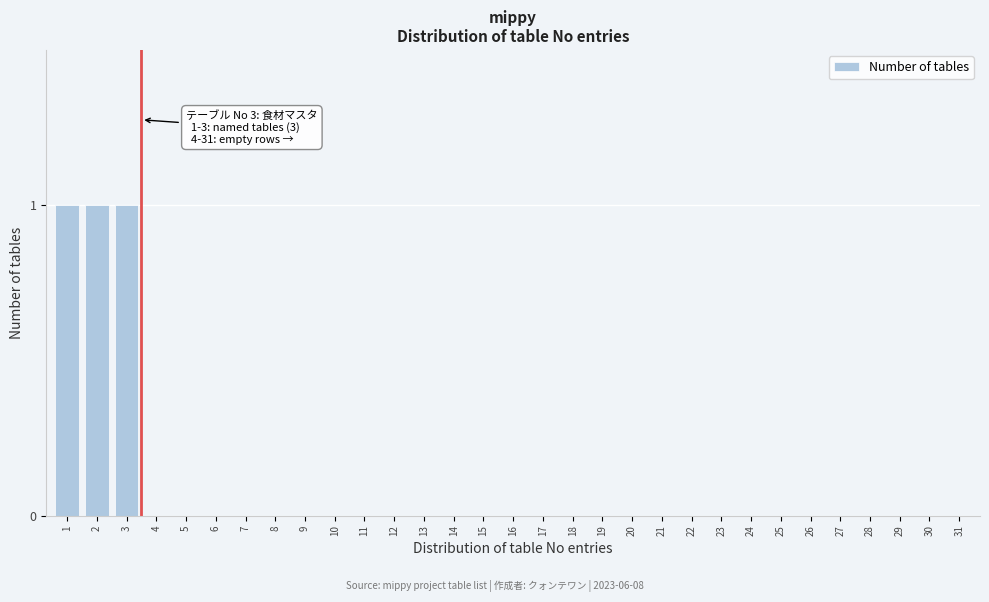

True or false: the data shows 1 at 30.

False